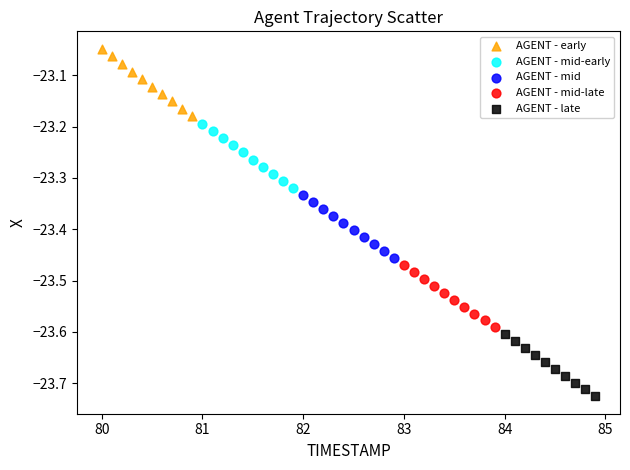

Which series contains the lowest Y value?

AGENT - late